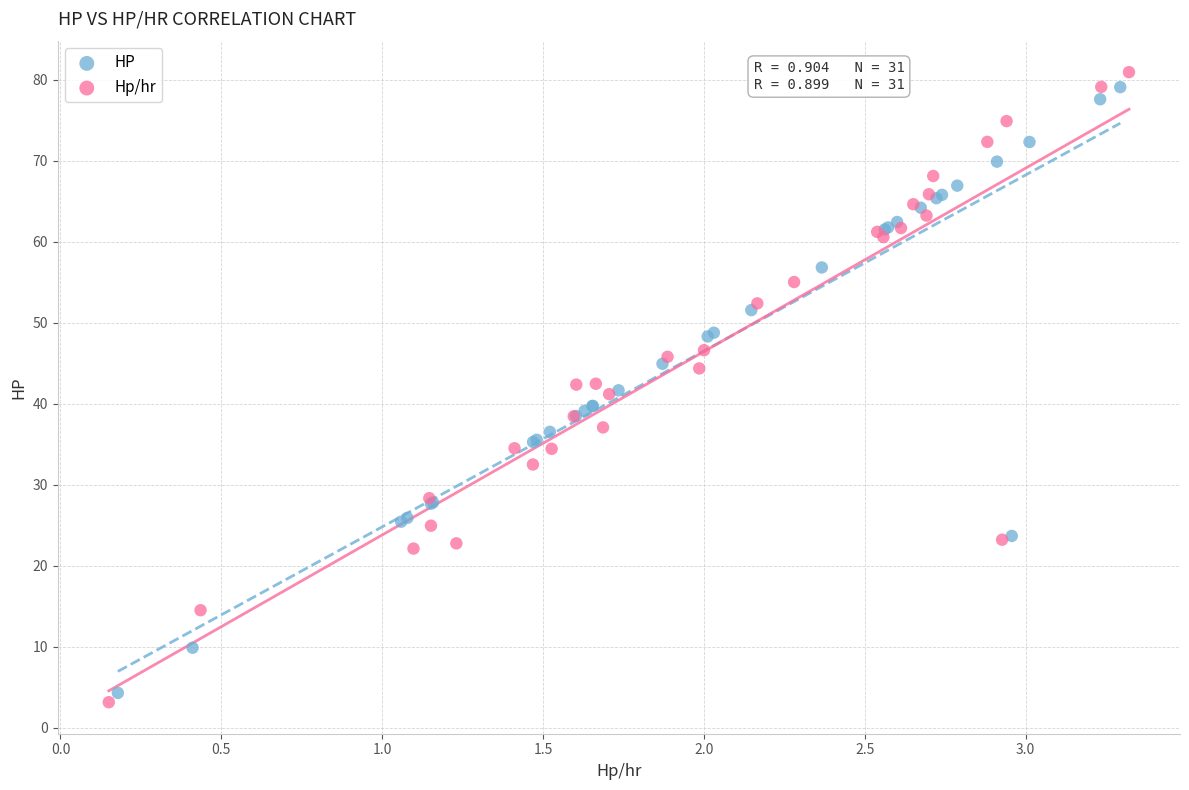

What are all the series names shown in the legend?

HP, Hp/hr